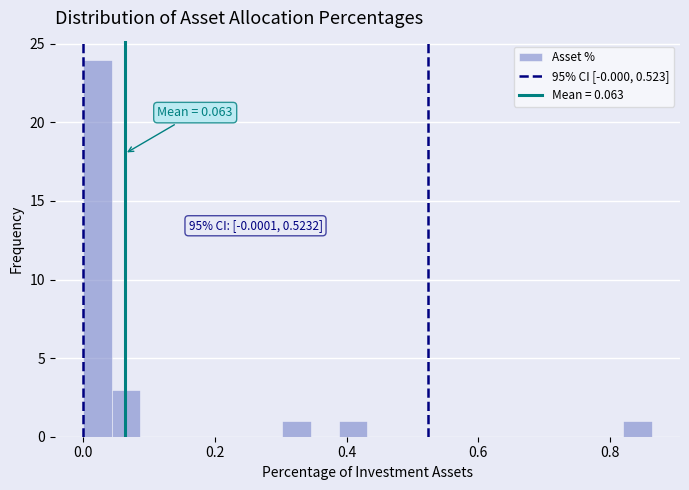

Read against the x-axis, roughly where is the centre of the tallest bar?

0.02